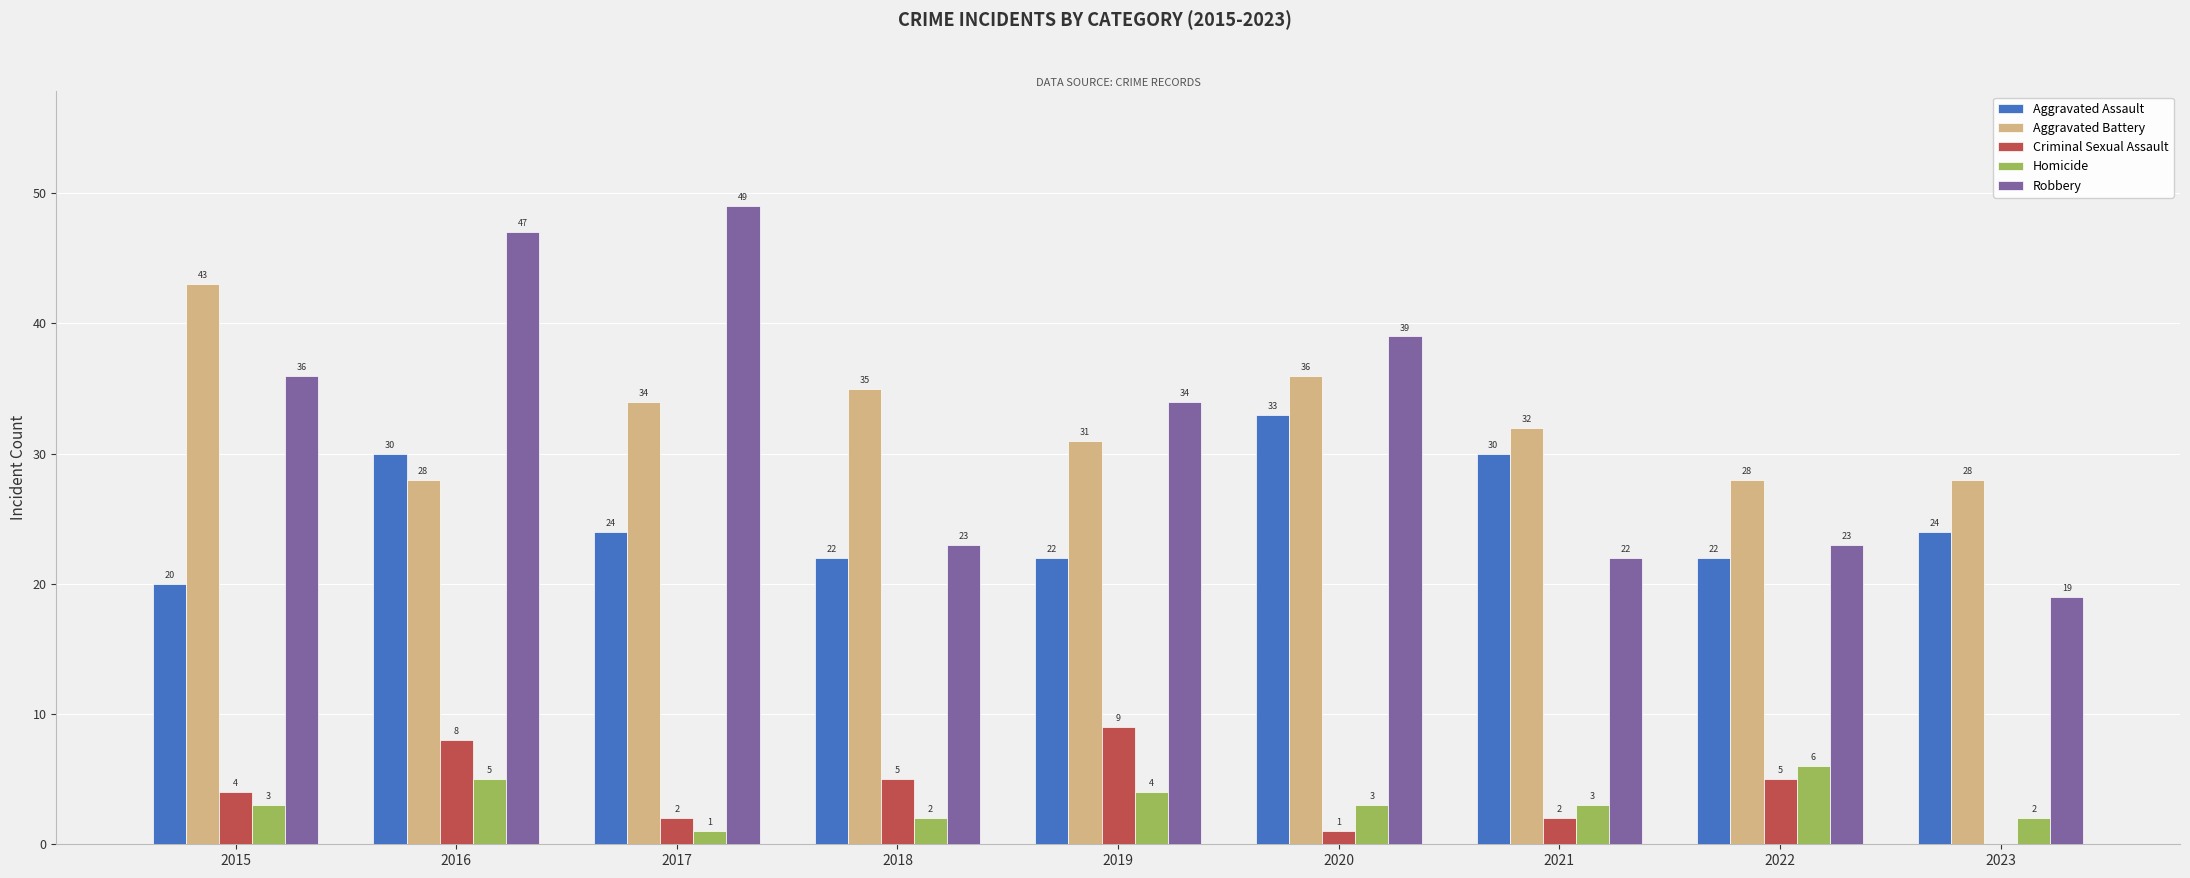

Reading left to right, extract all data points from this chart.

Aggravated Assault: 20	30	24	22	22	33	30	22	24
Aggravated Battery: 43	28	34	35	31	36	32	28	28
Criminal Sexual Assault: 4	8	2	5	9	1	2	5	0
Homicide: 3	5	1	2	4	3	3	6	2
Robbery: 36	47	49	23	34	39	22	23	19